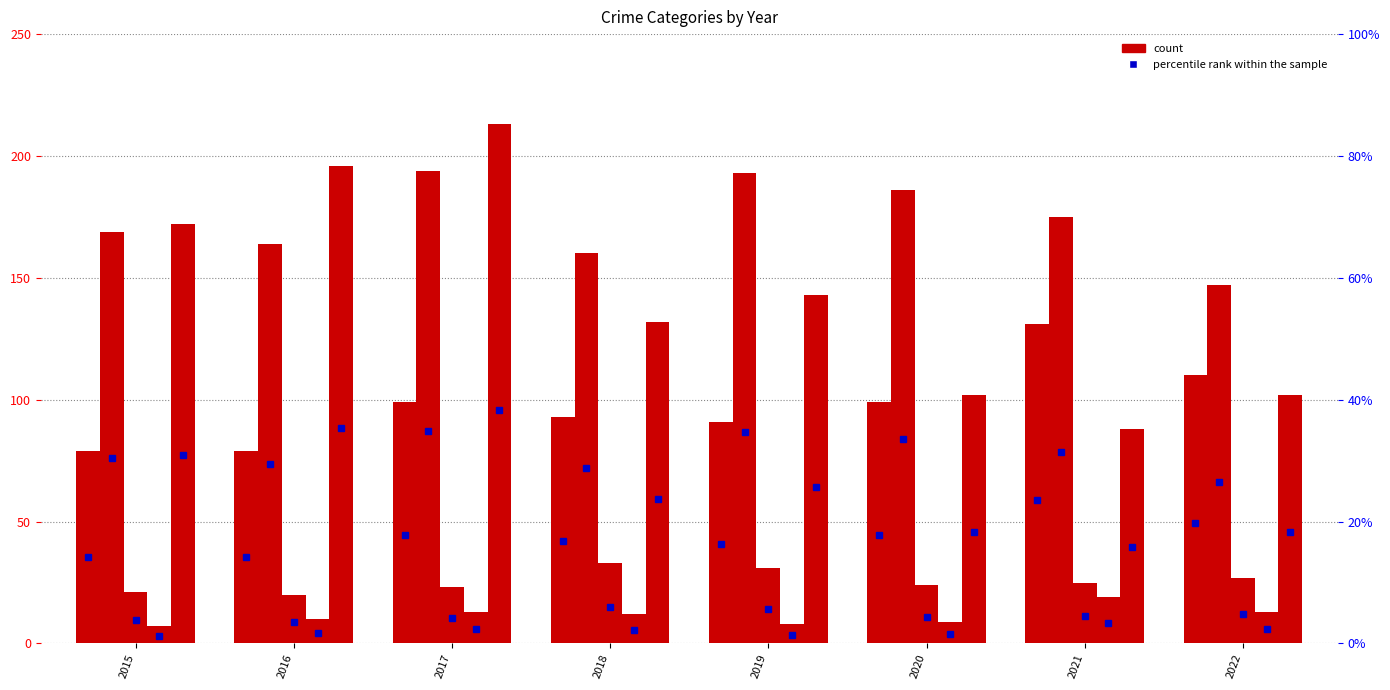

The Robbery series shows 132 at 2018. True or false?

True